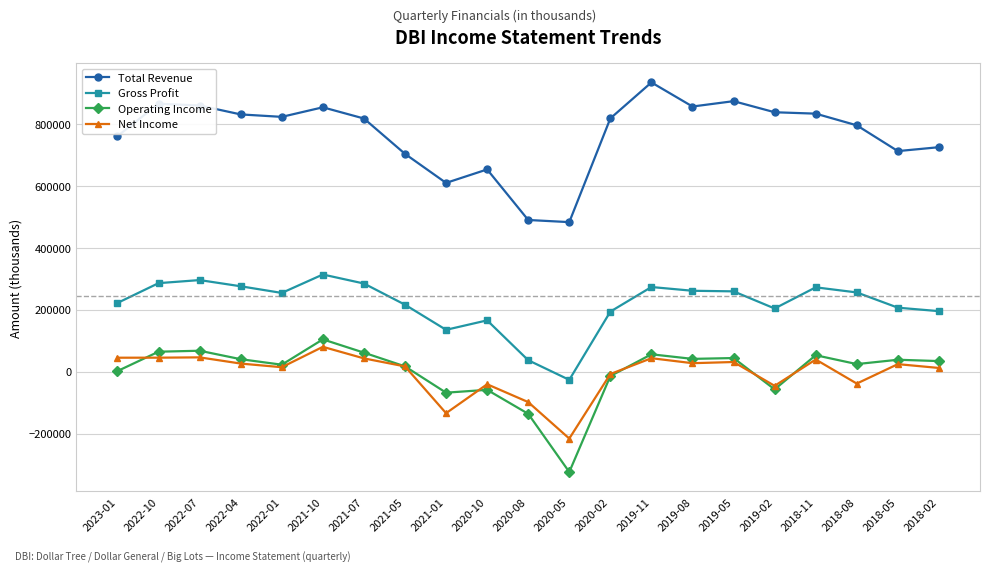

True or false: Net Income and Gross Profit intersect in this chart.

False